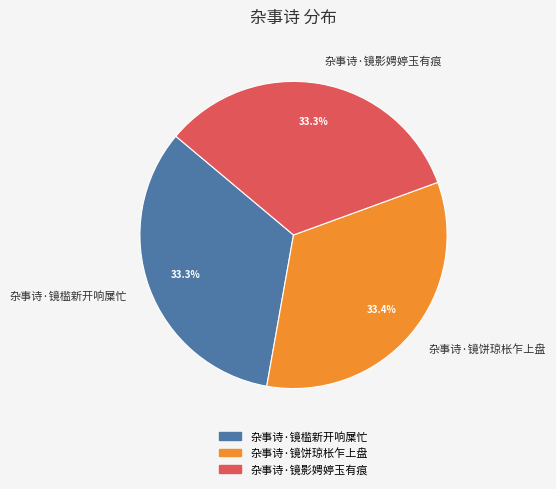

How much of the chart is everything except 杂事诗·镜影娉婷玉有痕?

66.7%